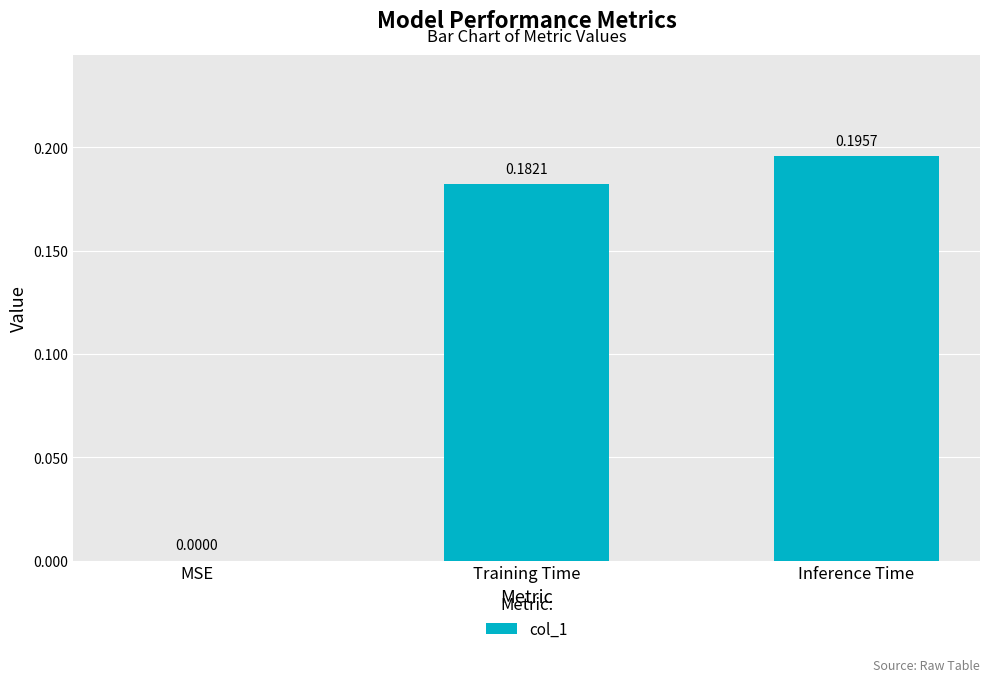

Are the bars grouped side by side (vs. stacked)?

No